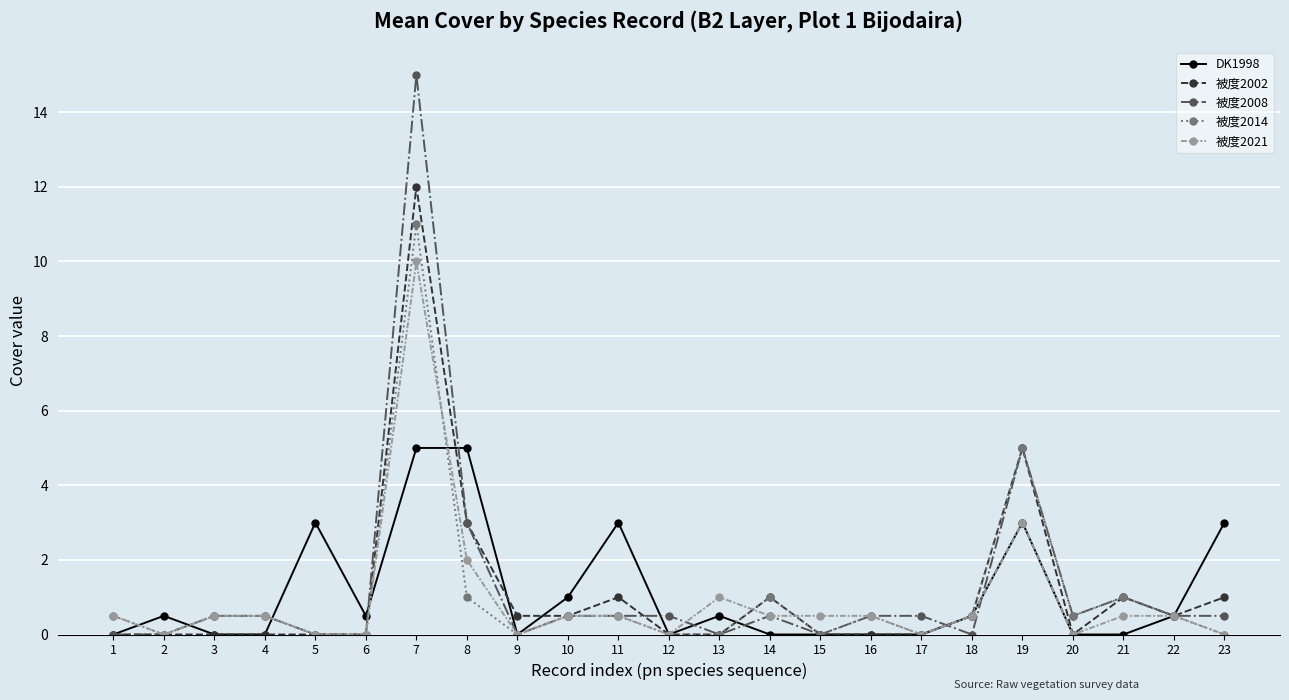

What are all the series names shown in the legend?

DK1998, 被度2002, 被度2008, 被度2014, 被度2021